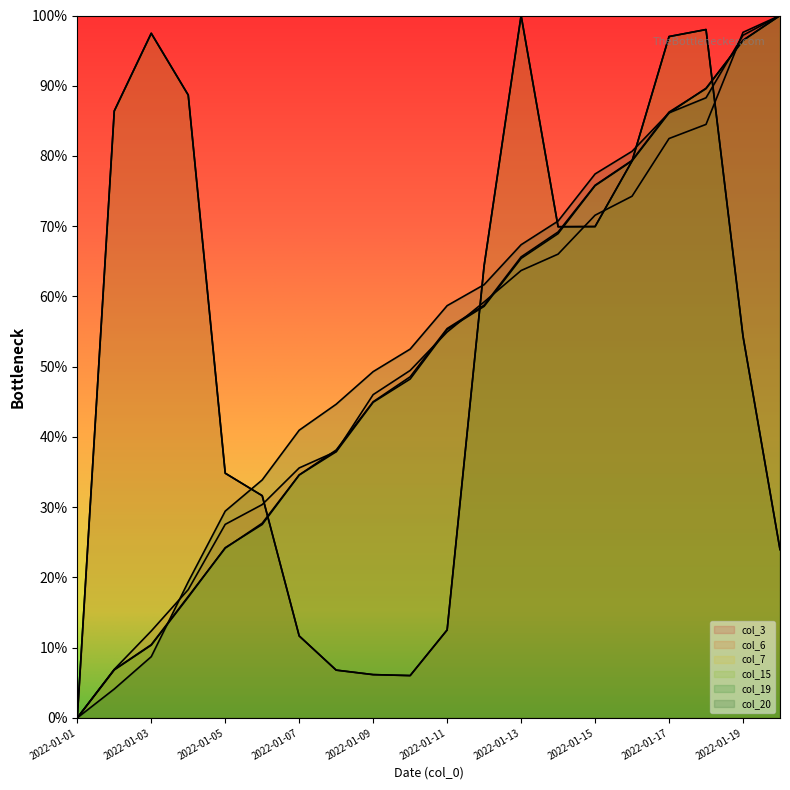

What is the approximate value of col_15 at 2022-01-15?

69.9